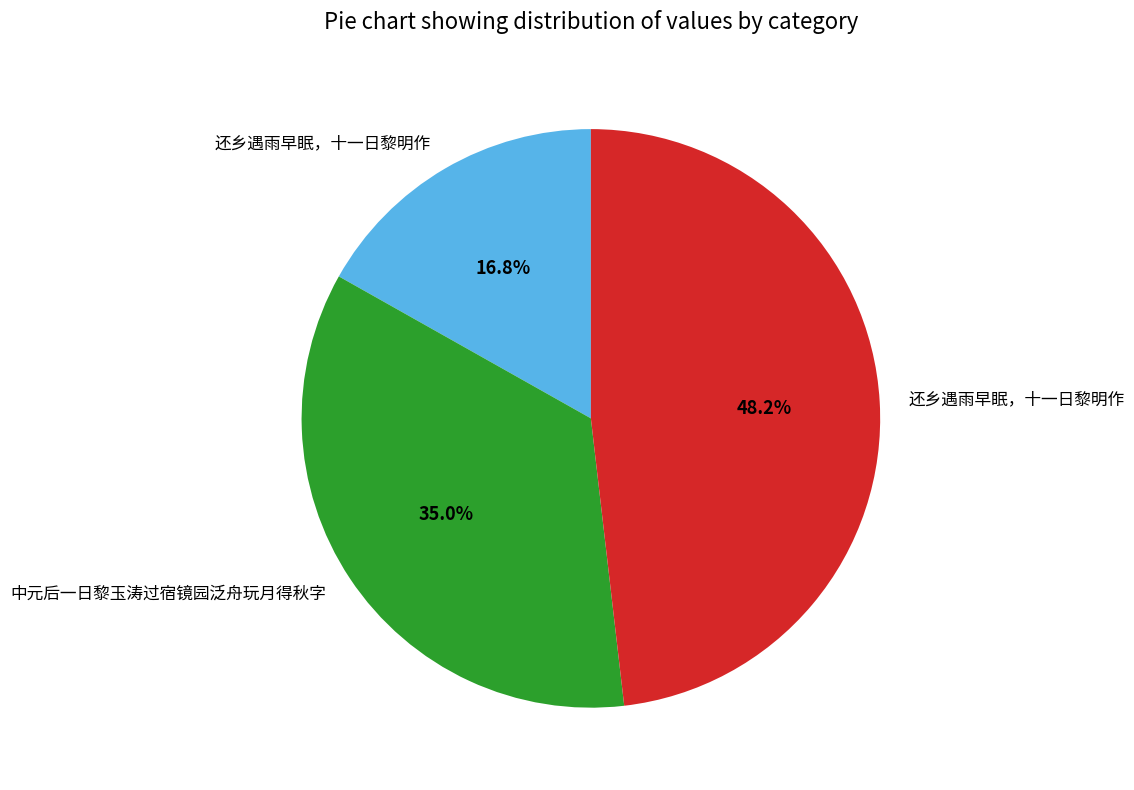

Does any single category account for the majority?

No